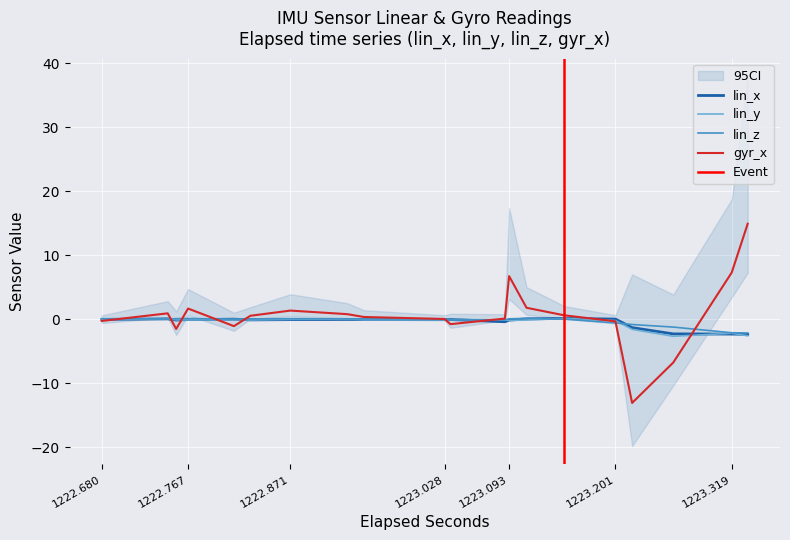

How many lines are shown in the chart?

4